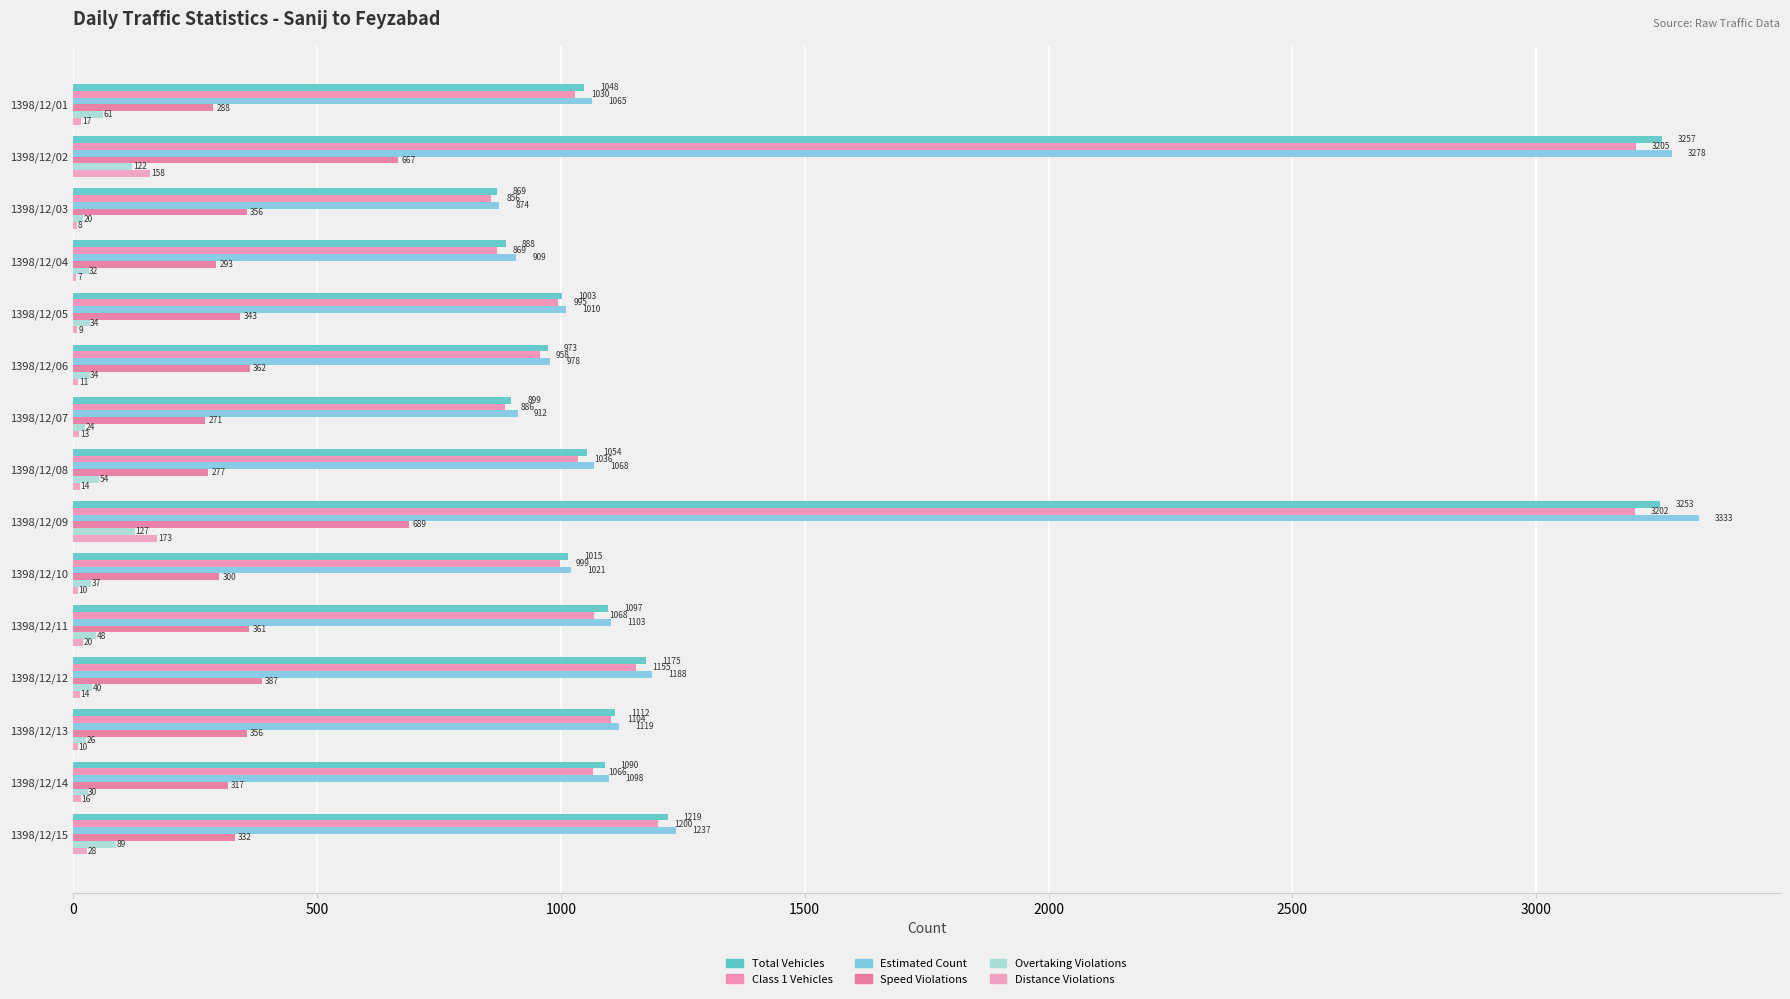

How many series are shown in this chart?

6